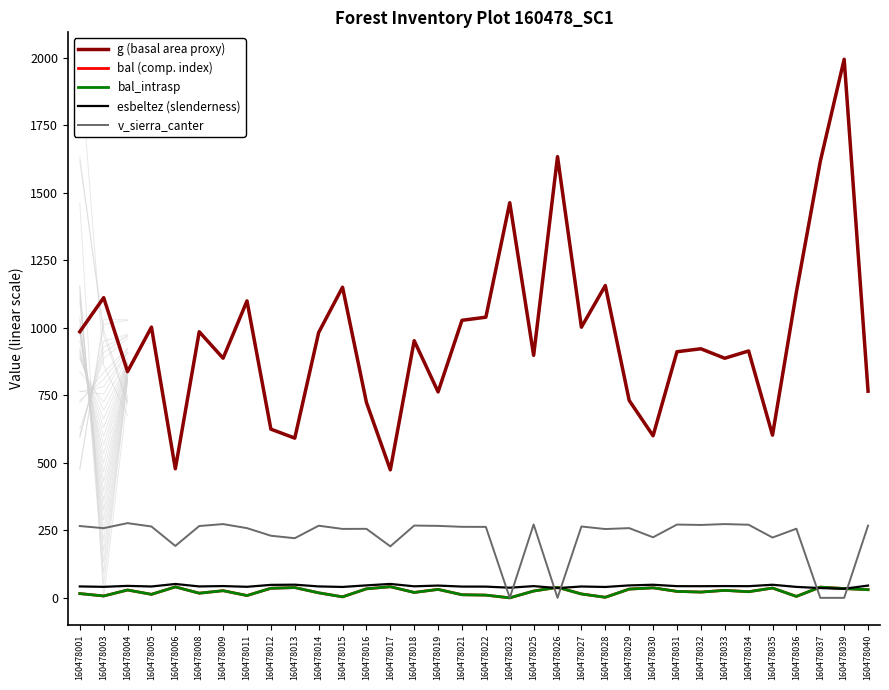

Is it true that v_sierra_canter equals 255.6 at 160478016?

True